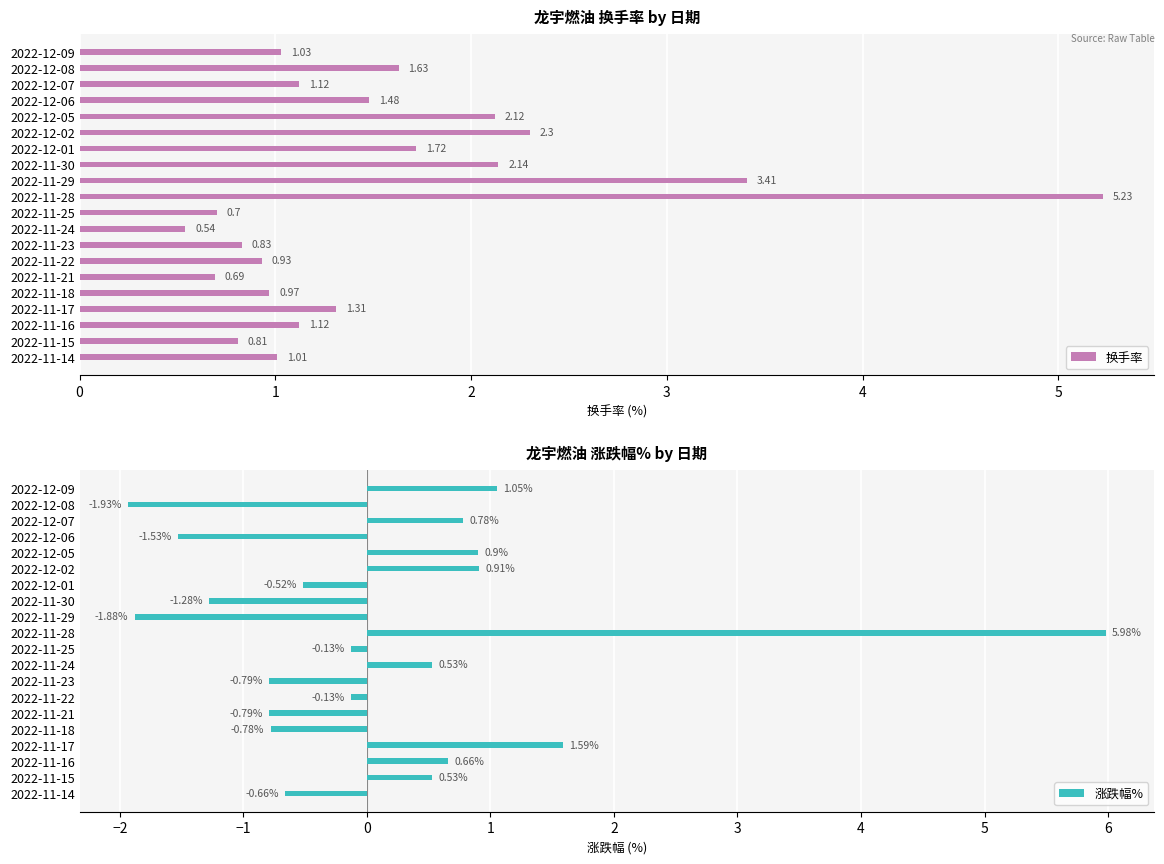

True or false: 换手率 has a value of 3.4 at 2022-11-29.

True